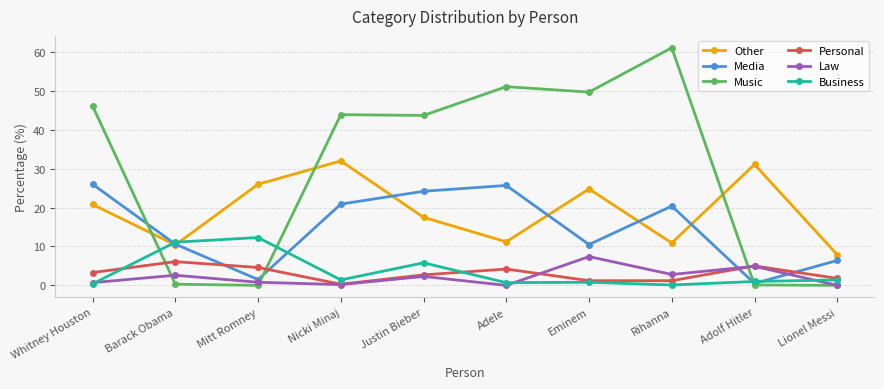

True or false: Other has more than 0 points higher than both neighbors.

True